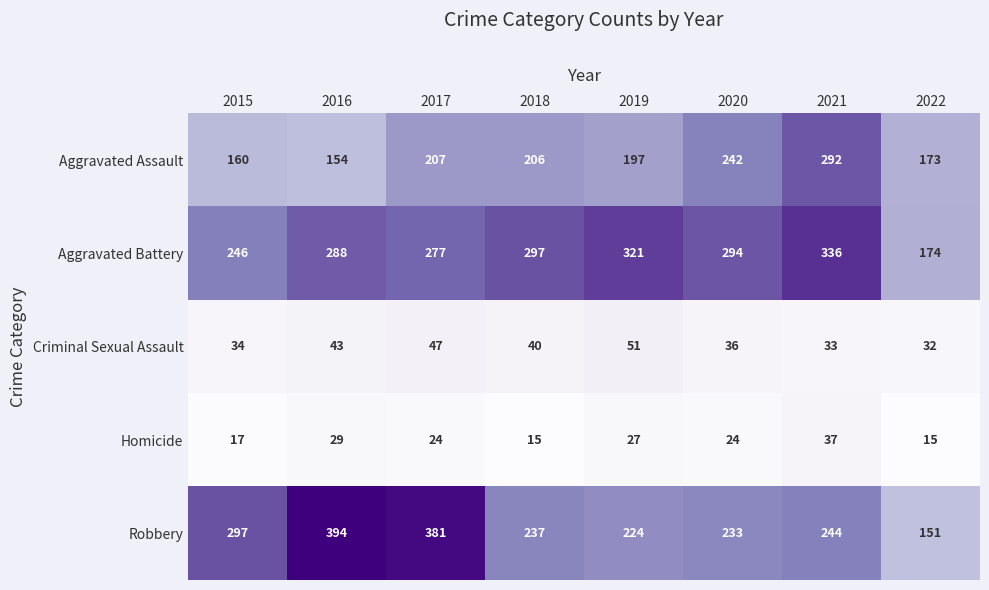

Rank the series at 2022 from lowest to highest value.

Homicide, Criminal Sexual Assault, Robbery, Aggravated Assault, Aggravated Battery